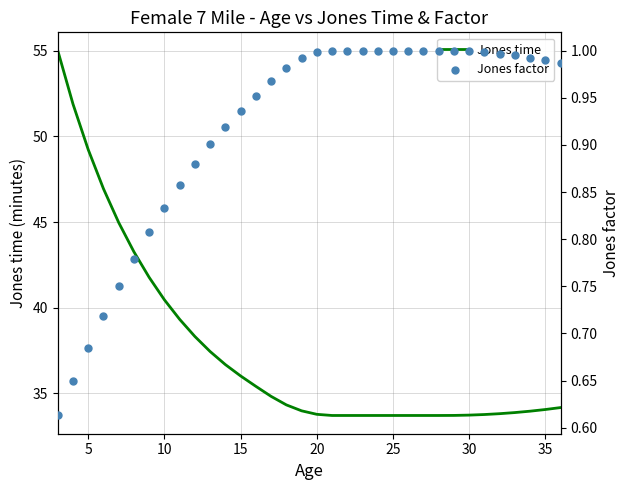

What are all the series names shown in the legend?

Jones time, Jones factor